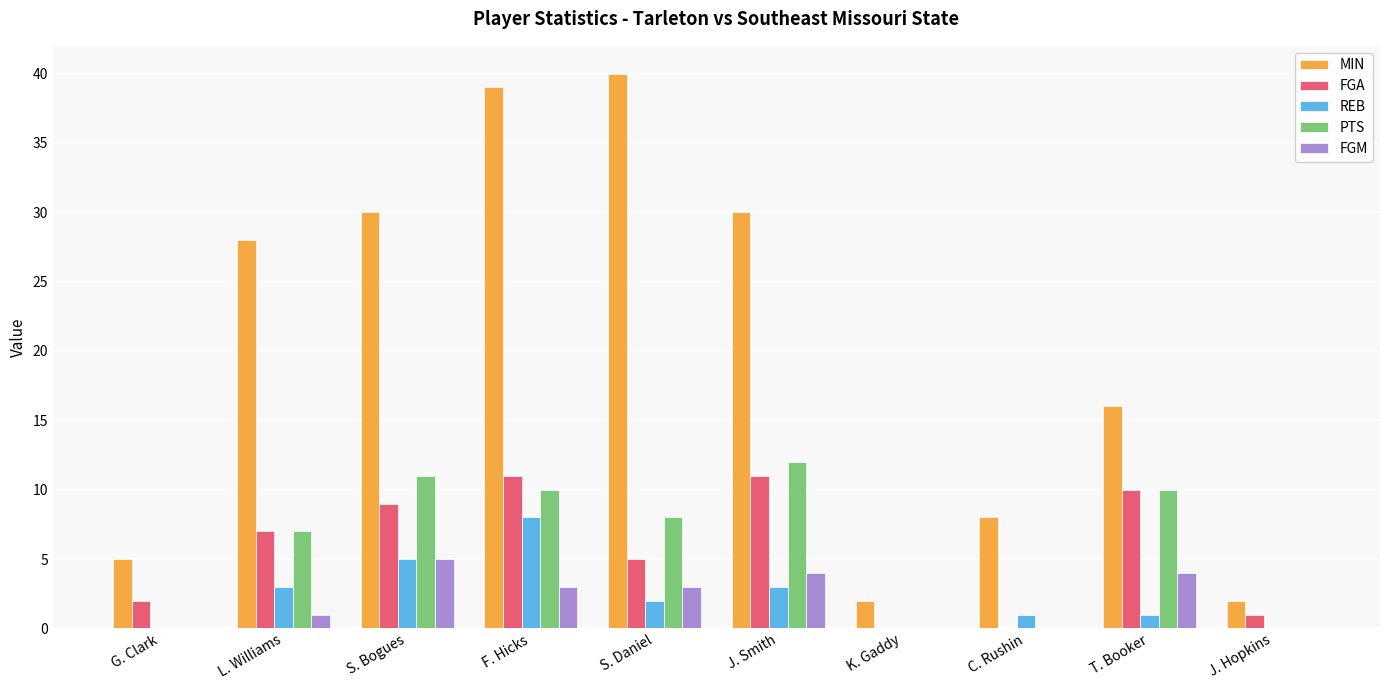

What value does the FGA series have at F. Hicks?

11